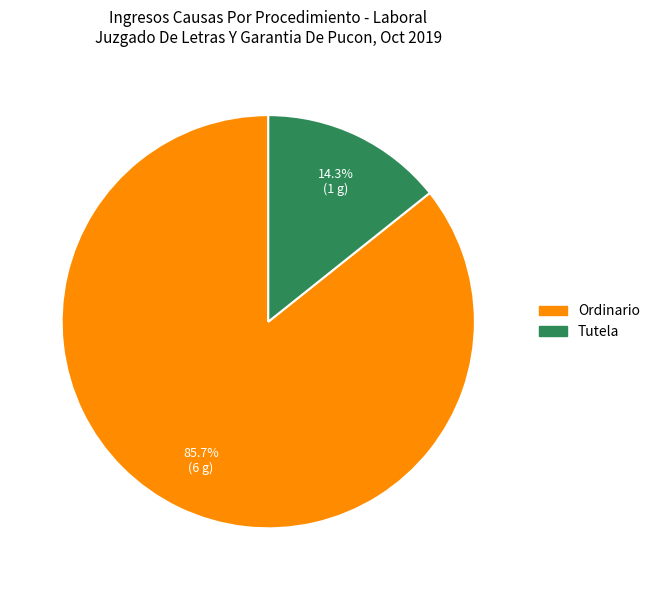

To the nearest percent, what is the combined percentage of Ordinario and Tutela?

100%